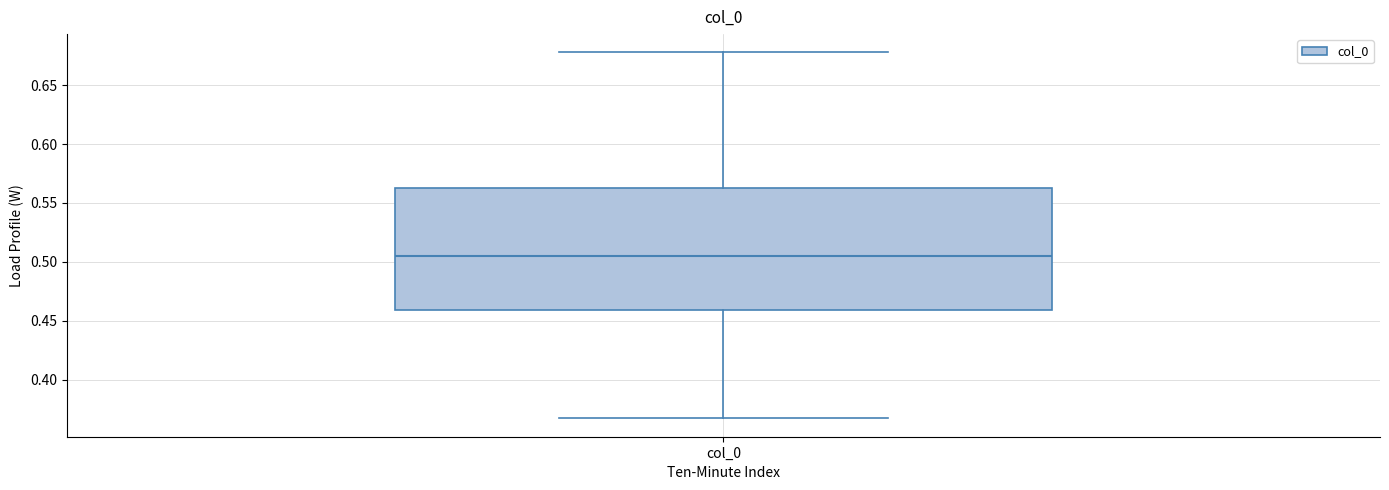

Read this box plot against the y-axis: the position of the median line, the range covered by the box, and the ends of both whiskers. The values are not printed on the chart, so give them approximately, as read against the axis.

median 0.505, box 0.460 to 0.560, whiskers 0.365 to 0.680